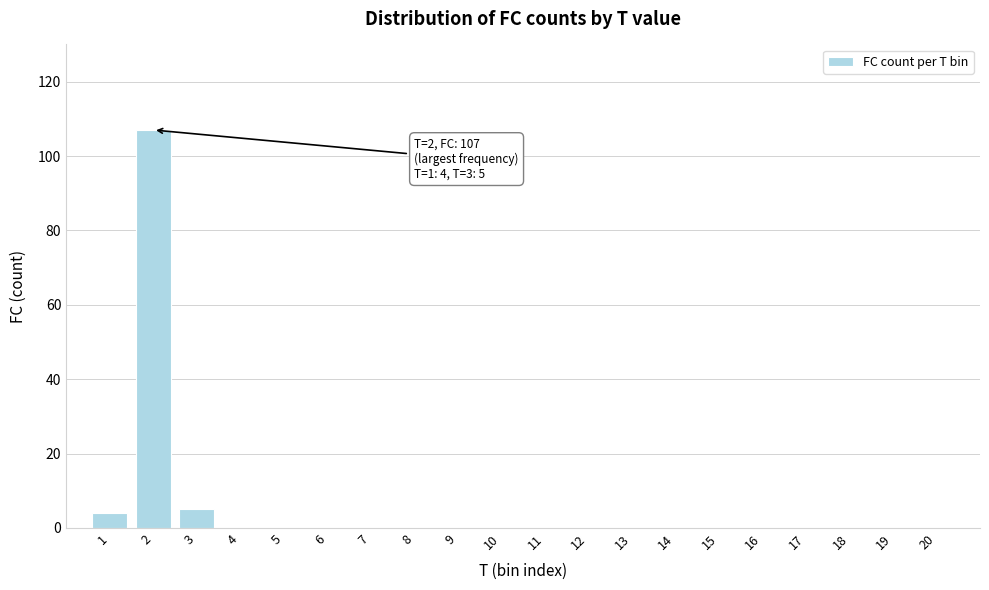

Reading left to right, what are all the values shown in this chart?

1=4	2=107	3=5	4=0	5=0	6=0	7=0	8=0	9=0	10=0	11=0	12=0	13=0	14=0	15=0	16=0	17=0	18=0	19=0	20=0